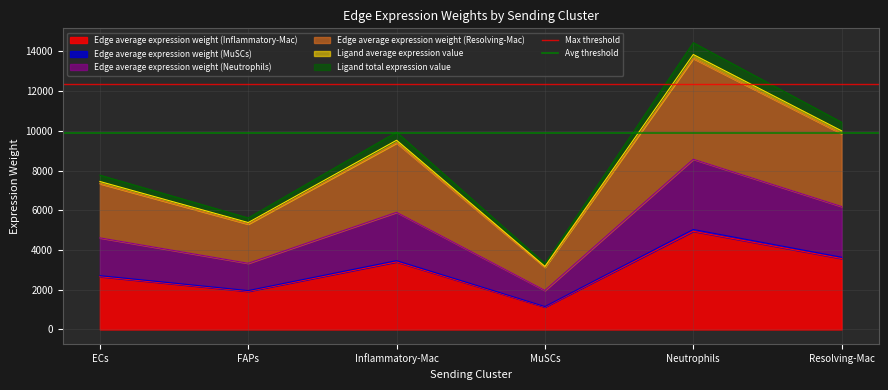

At which label does Edge average expression weight (Inflammatory-Mac) reach its minimum?

MuSCs